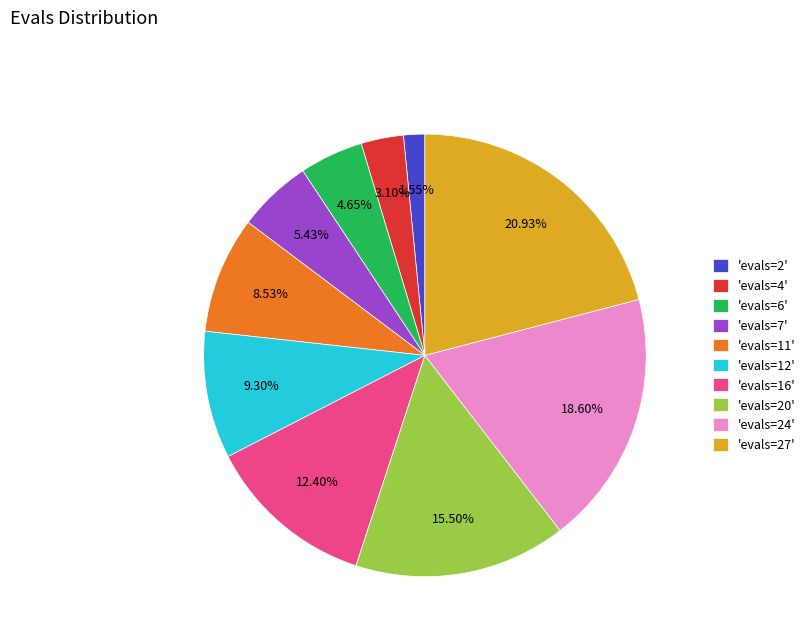

To the nearest percent, what is the average slice percentage?

10%